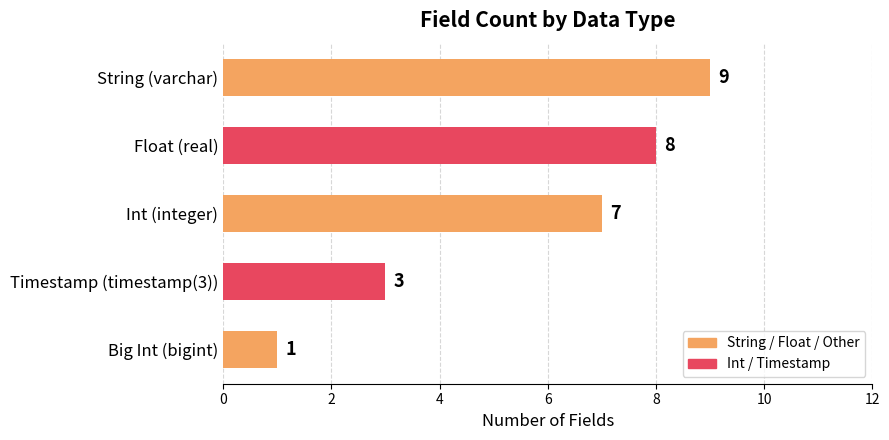

What is the difference between the maximum and minimum values?

8